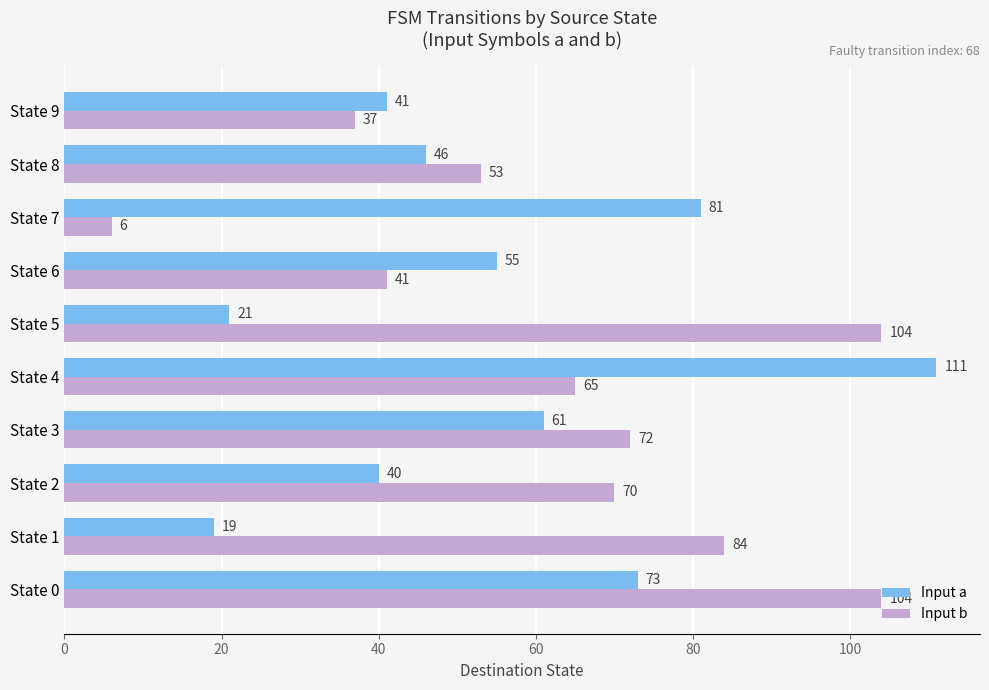

Rank the series by their average value, from lowest to highest.

Input a, Input b